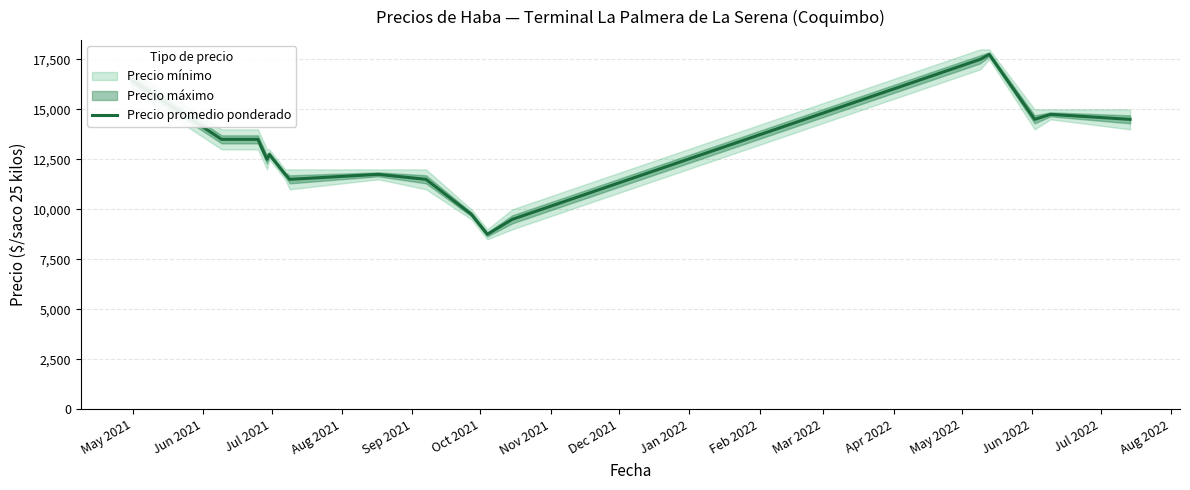

How many lines are shown in the chart?

1